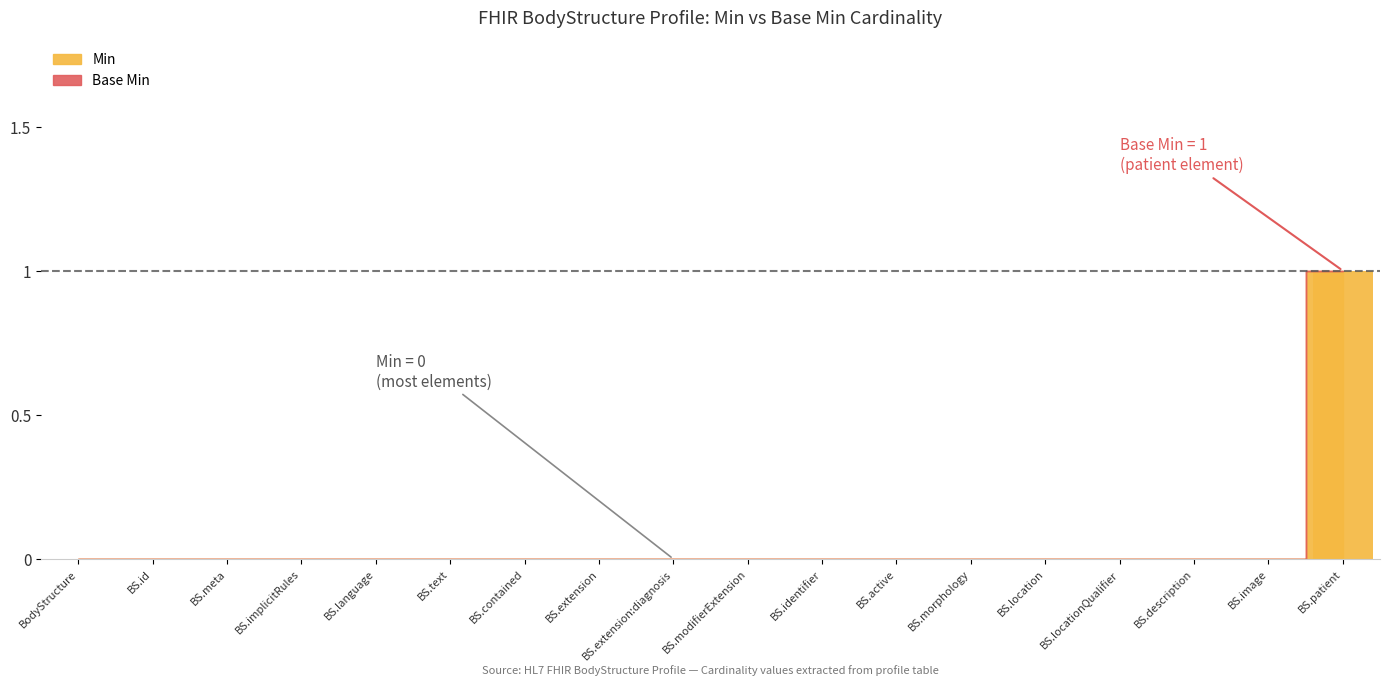

Is it true that the value at BS.patient is 1?

True